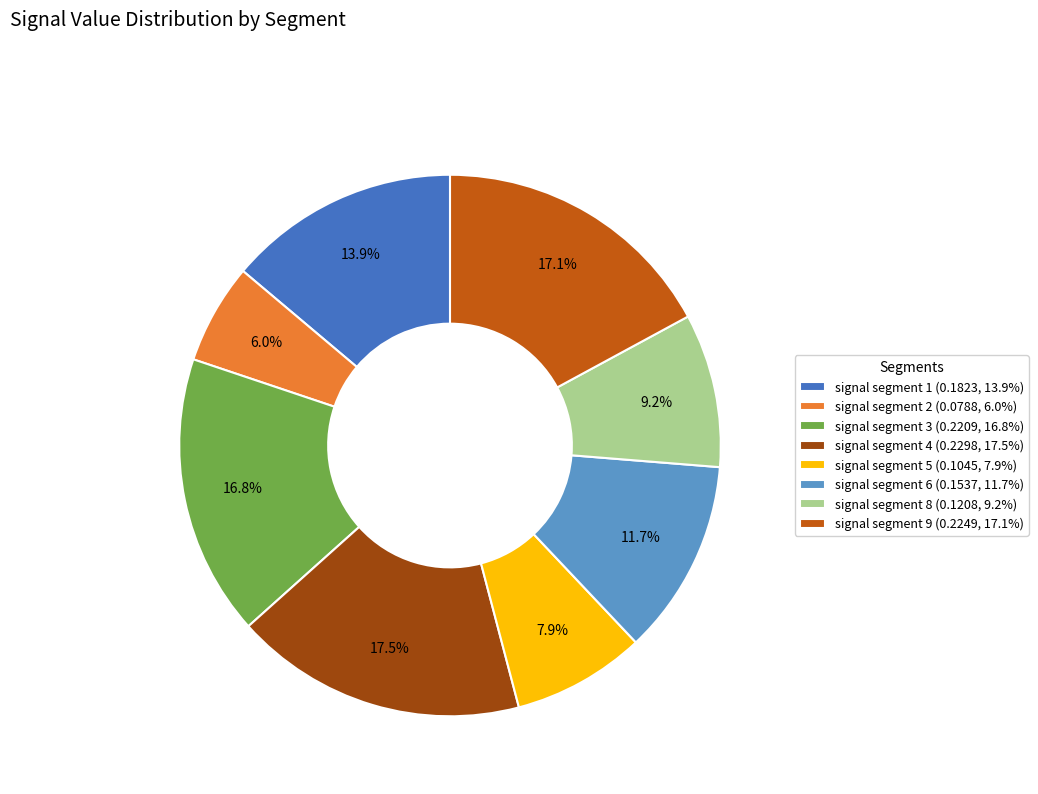

How many slices are in this pie chart?

8